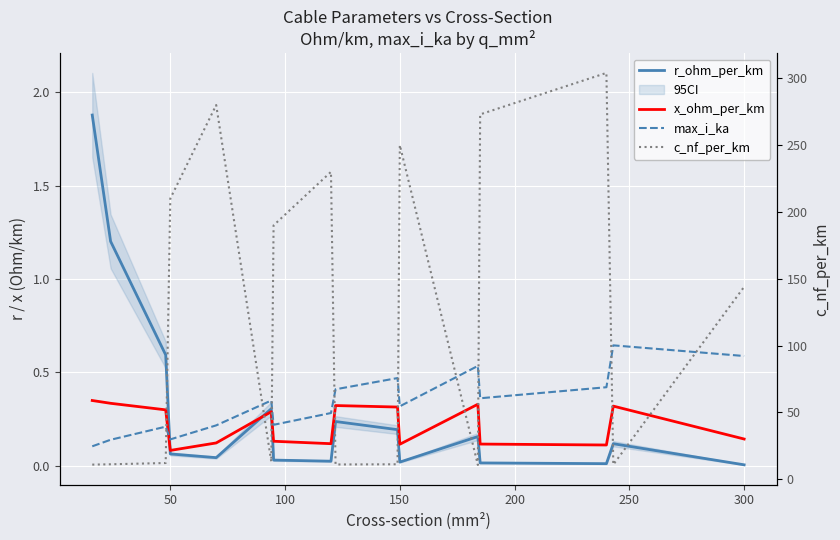

What is the difference between the second highest and second lowest values in the c_nf_per_km series?

269.0